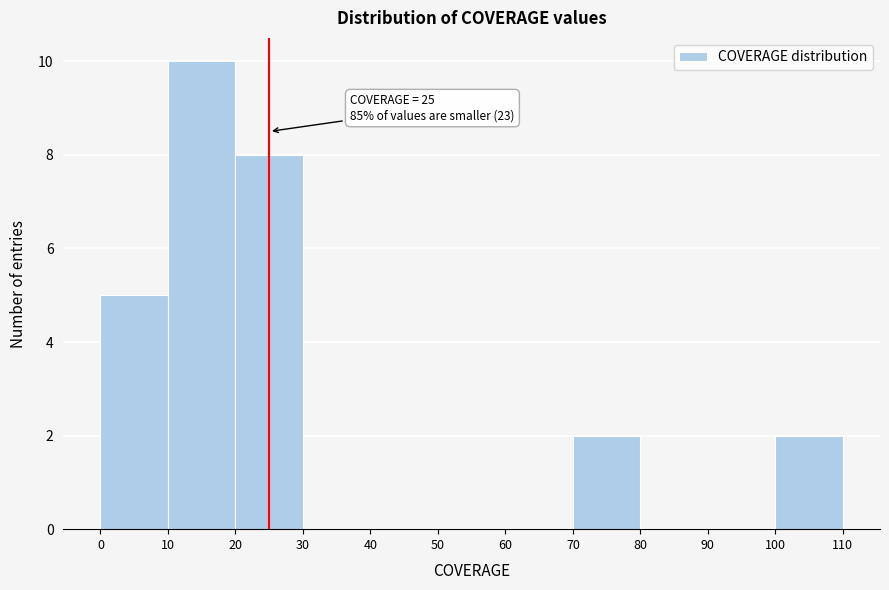

Over which range of the x-axis is the bar tallest?

10 to 20